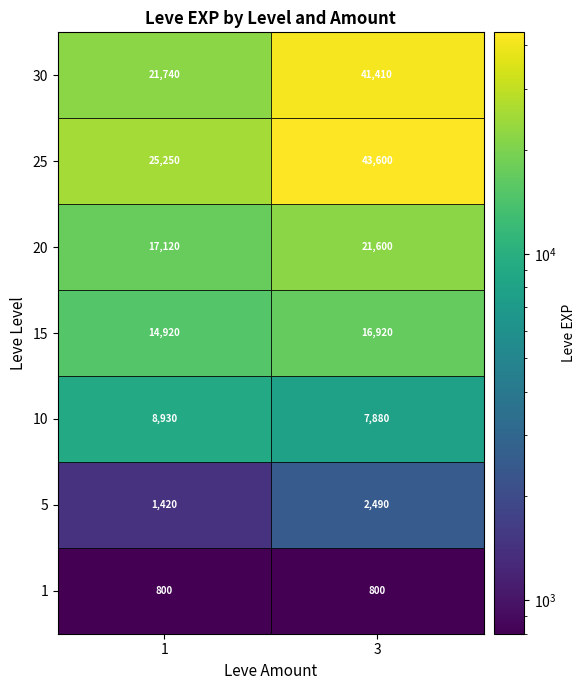

What is the difference between the highest and lowest values at 3?

42800